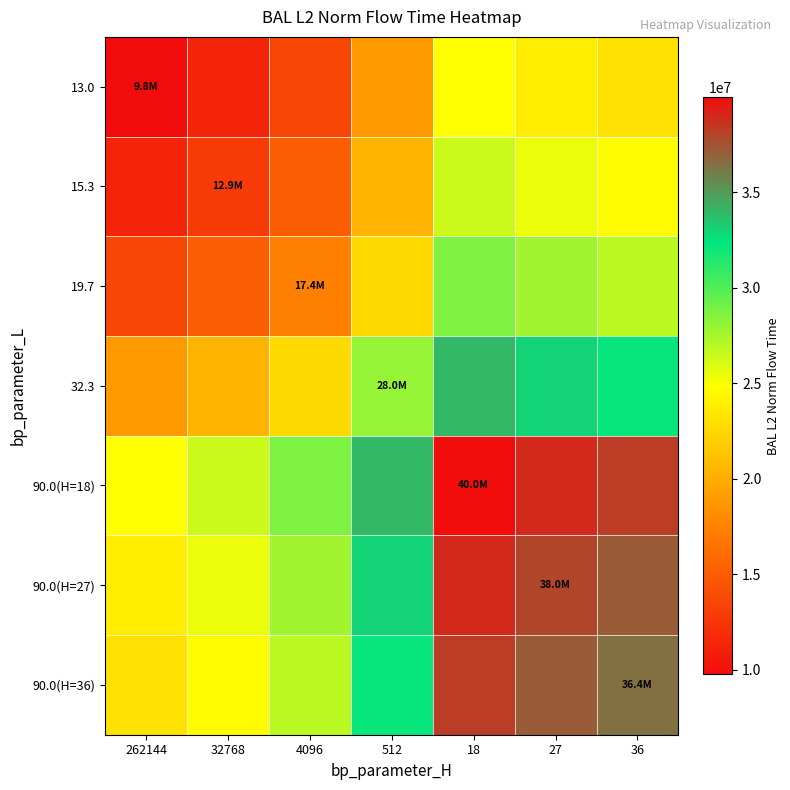

Between 36 and 18, which is larger?

18